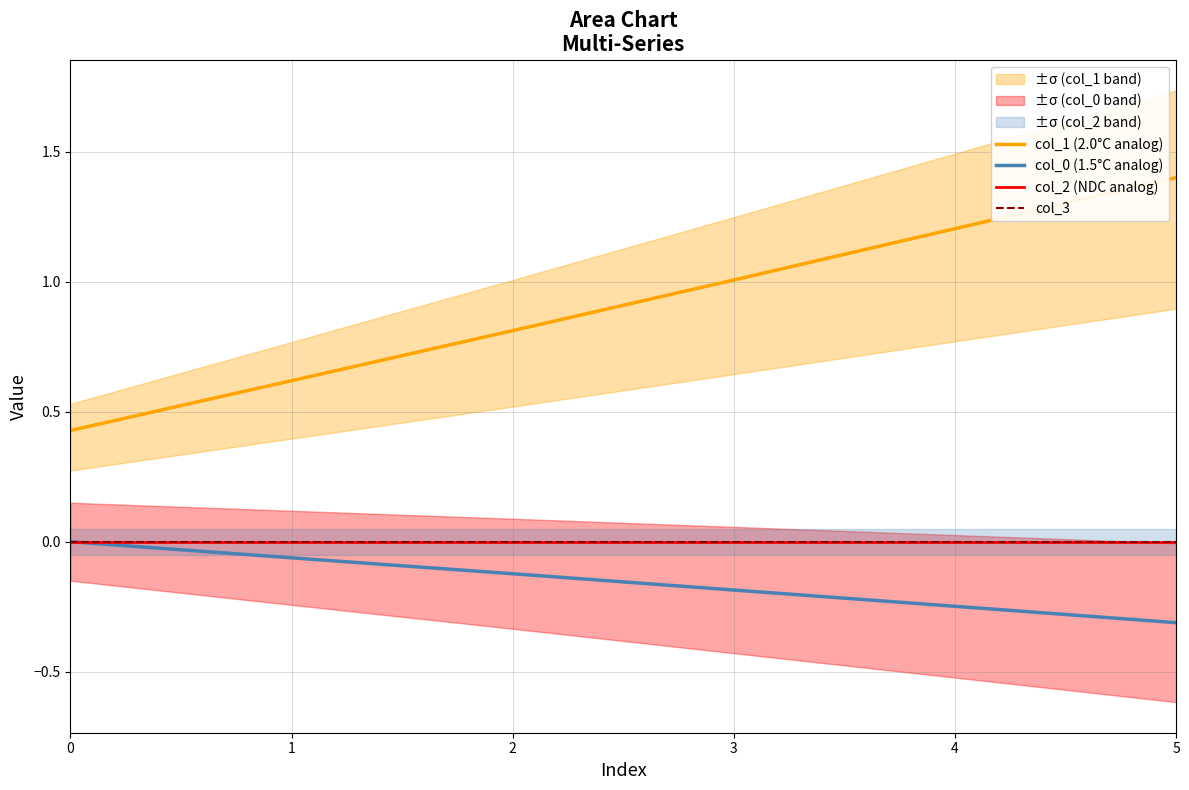

What is the value of the col_0 (1.5°C analog) point at the 6th from the left?

-0.3